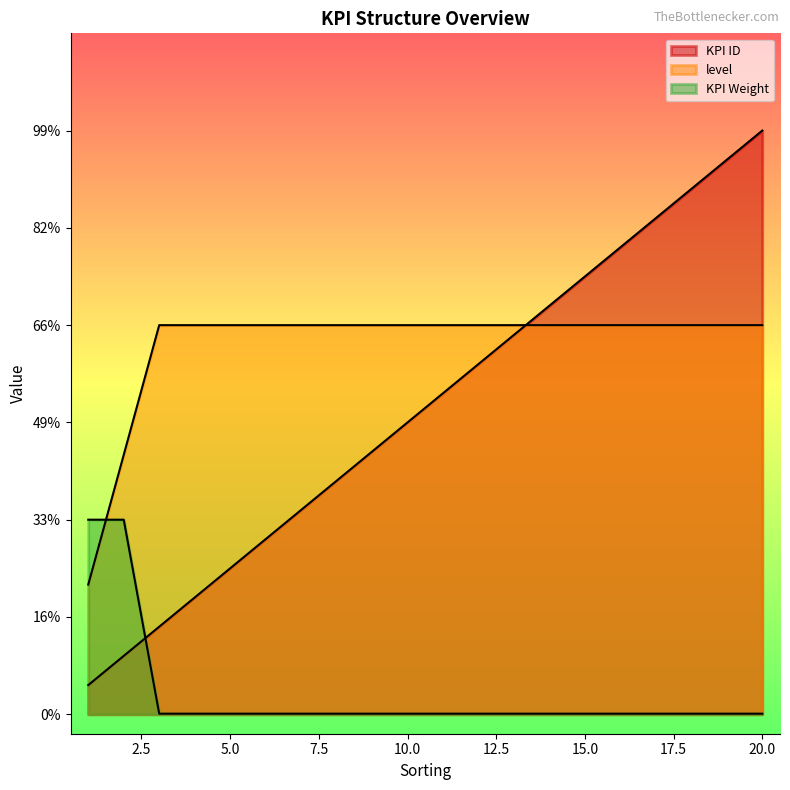

Which category has the lowest value in the level series?

1